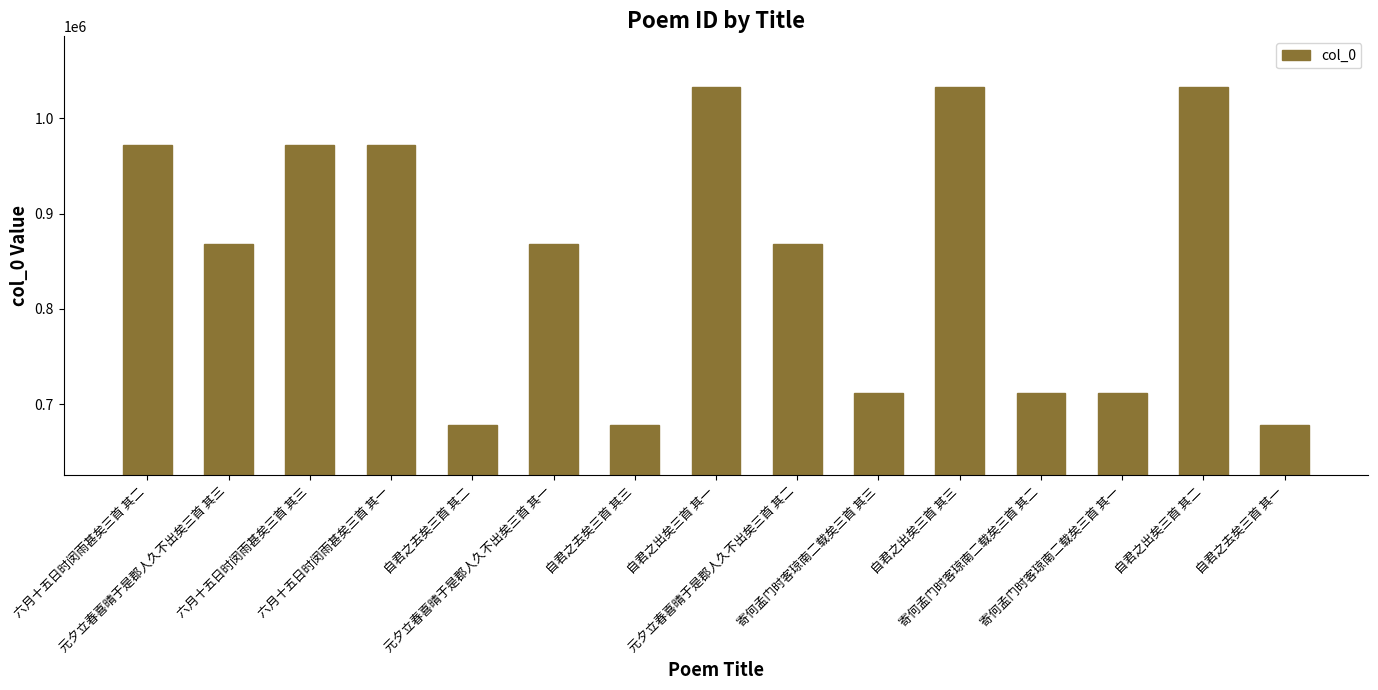

What is the difference between the maximum and minimum values?

354472